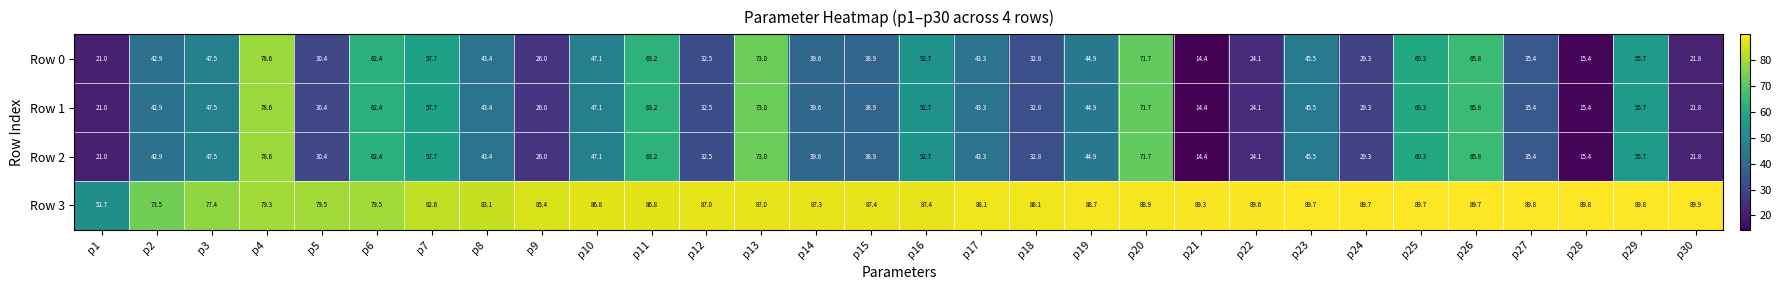

Count the number of categories in the chart.

30